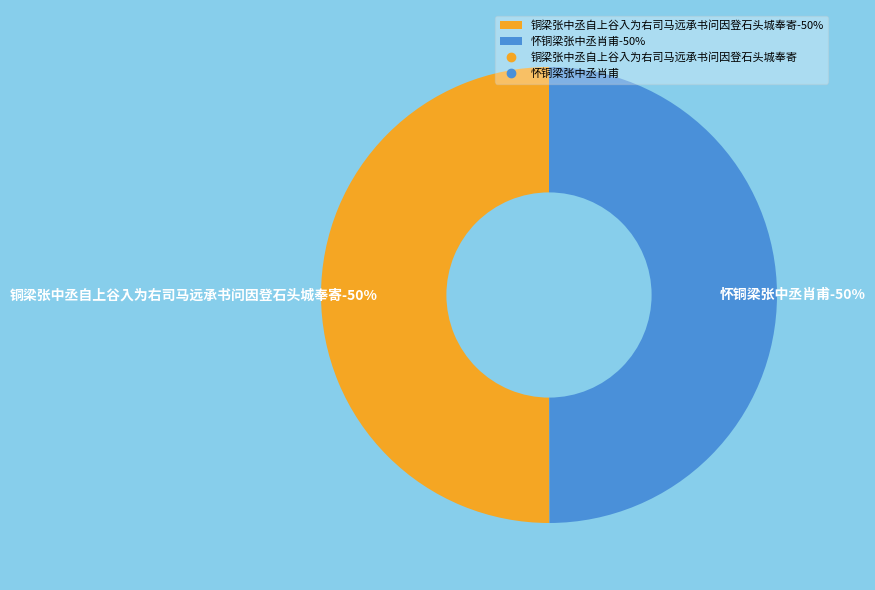

How much of the chart is everything except 铜梁张中丞自上谷入为右司马远承书问因登石头城奉寄?

50.0%